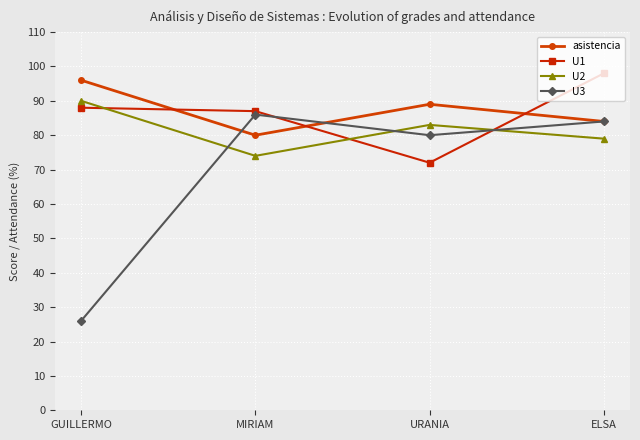

Rank the series by their maximum value, from highest to lowest.

U1, asistencia, U2, U3